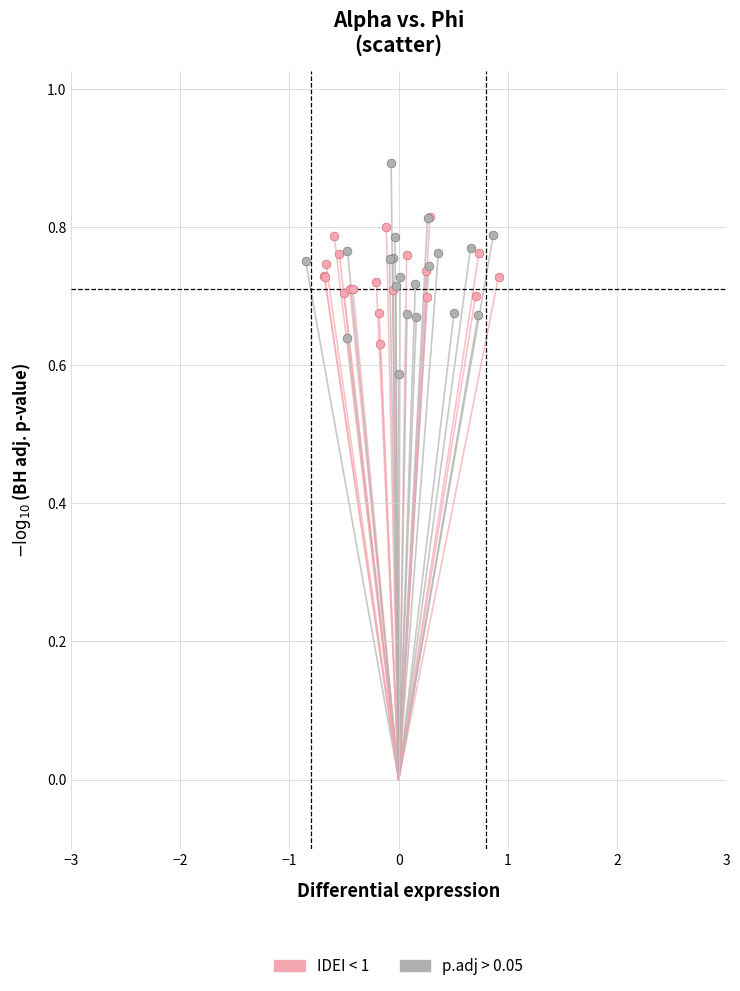

Which series reaches the maximum Y coordinate?

p.adj > 0.05